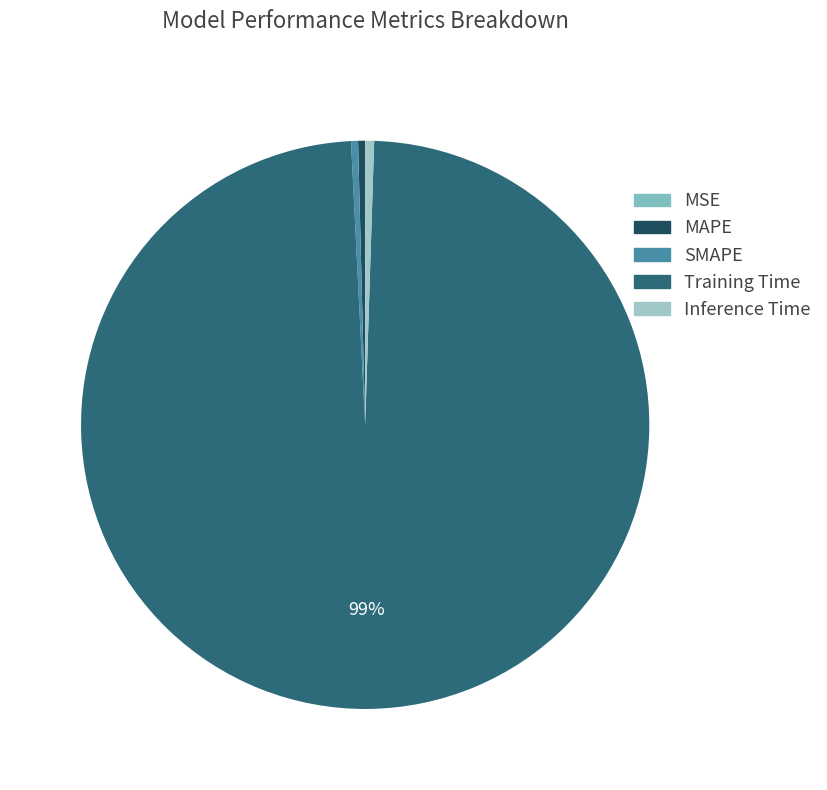

Which category has the biggest portion of the pie?

Training Time